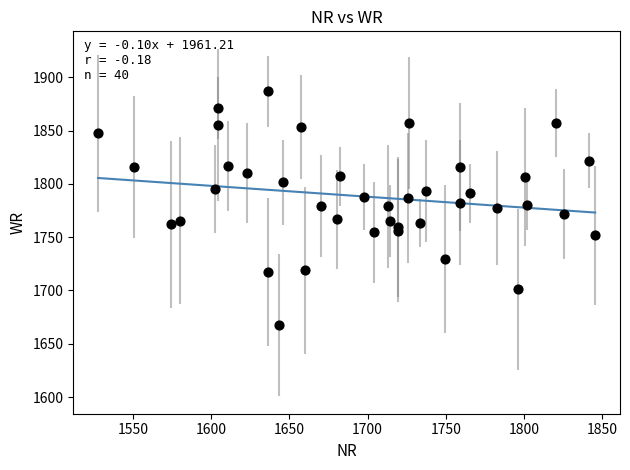

What is the range of Y values (max minus min)?

219.2